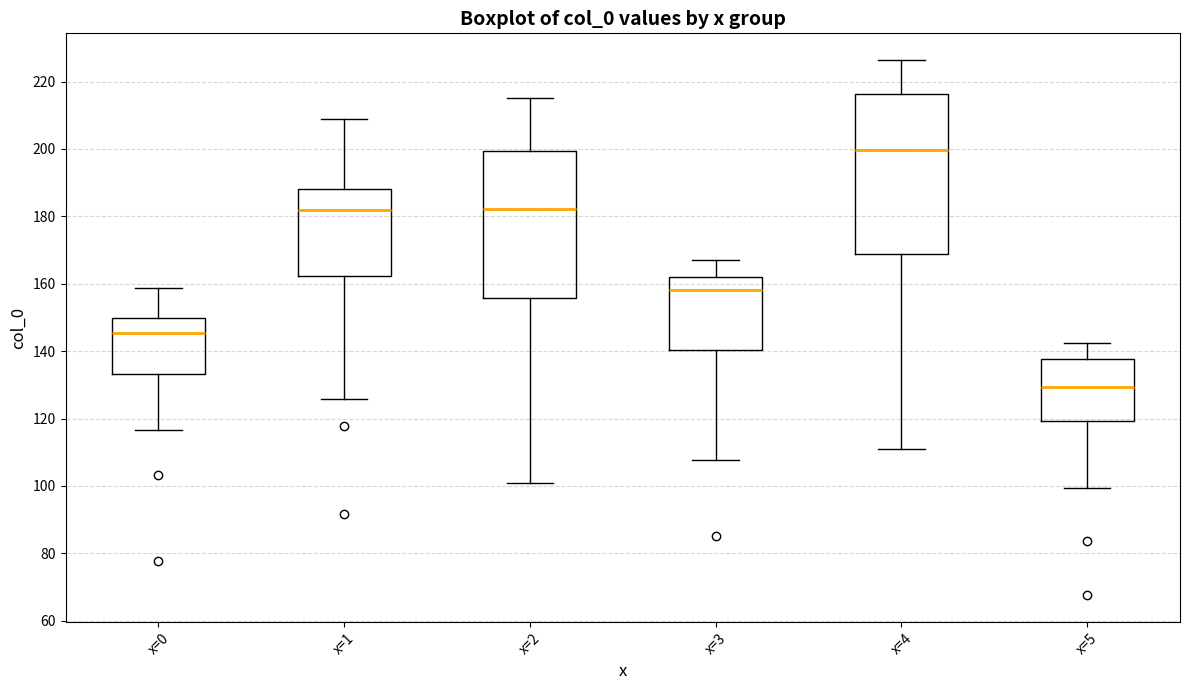

Where does the median line of the box for x=5 sit on the y-axis? The values are not printed on the chart, so give them approximately, as read against the axis.

130